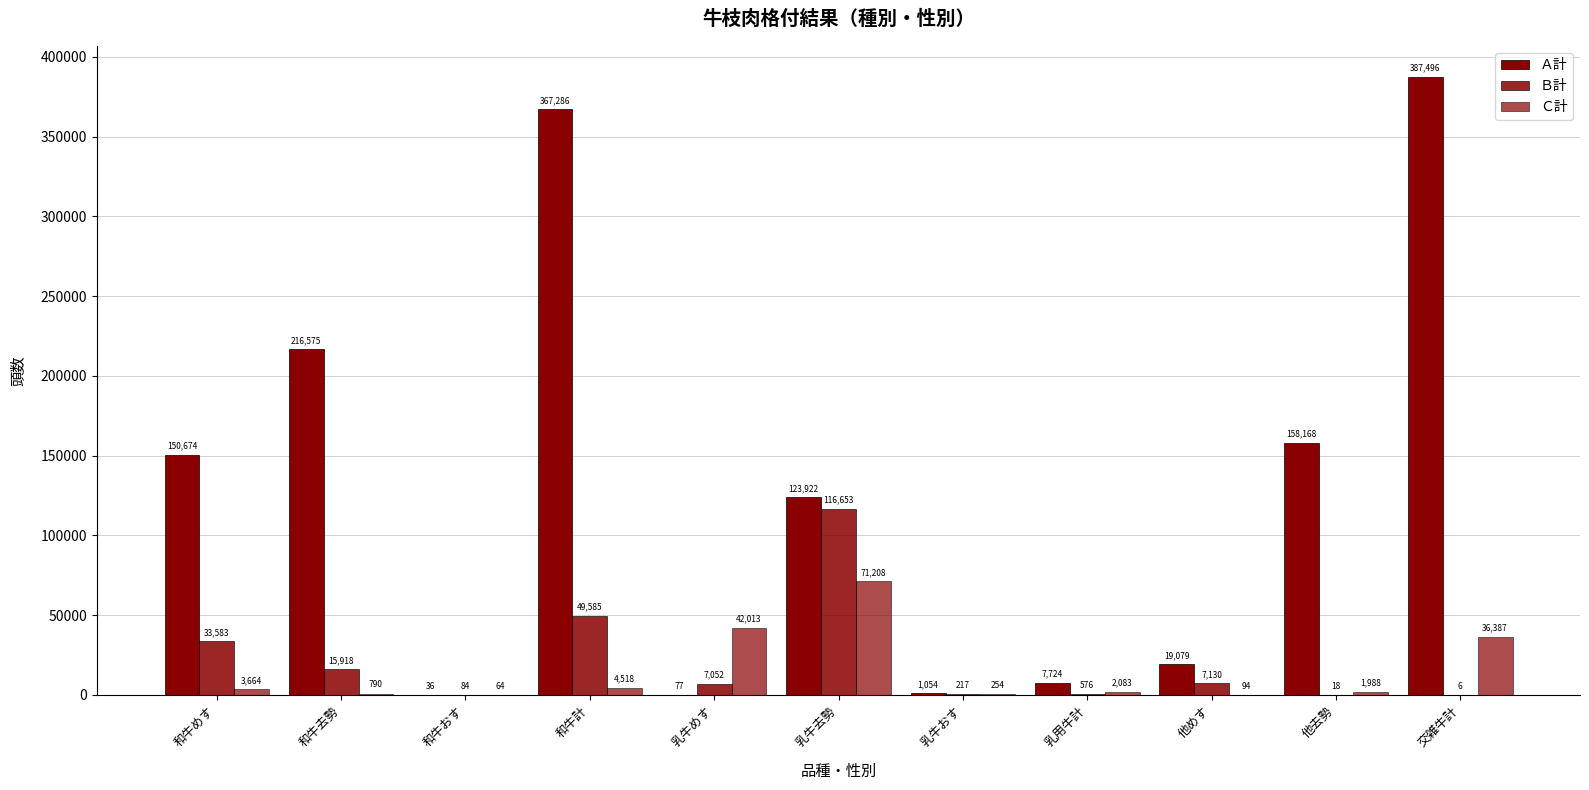

What is the sum of the Ａ計 values at 他去勢 and 乳牛おす?

159222.5